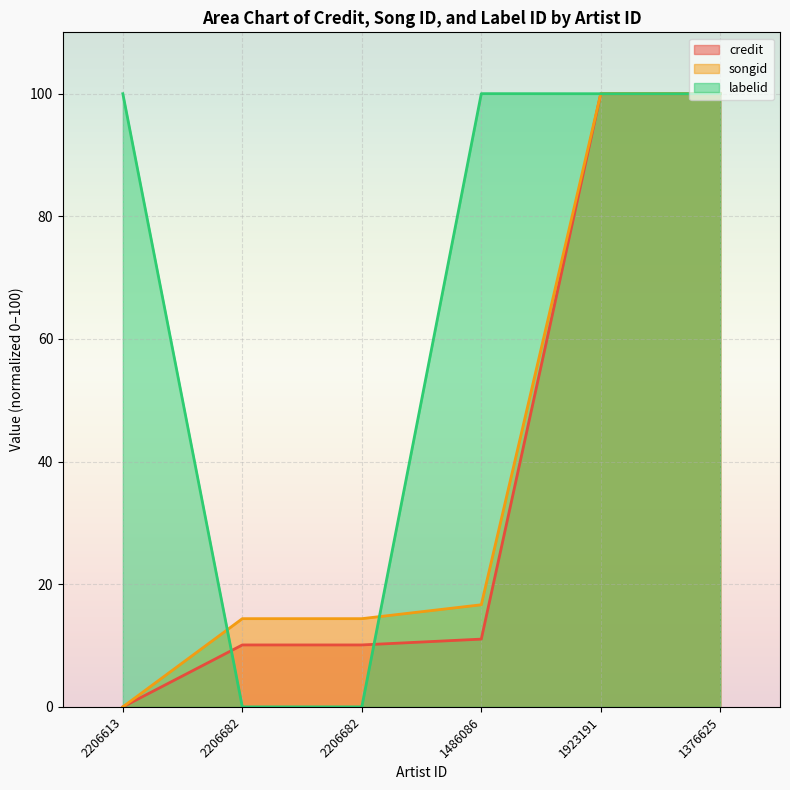

What is the label of the 4th point from the left?

1486086